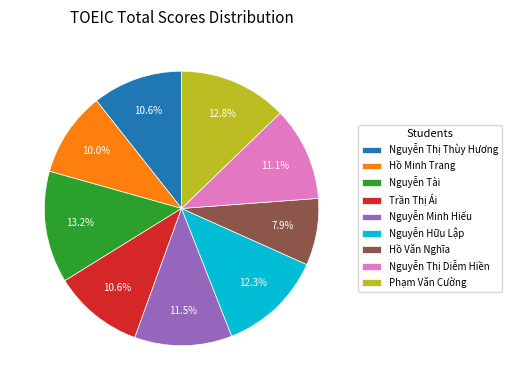

Which category has the smallest portion of the pie?

Hồ Văn Nghĩa